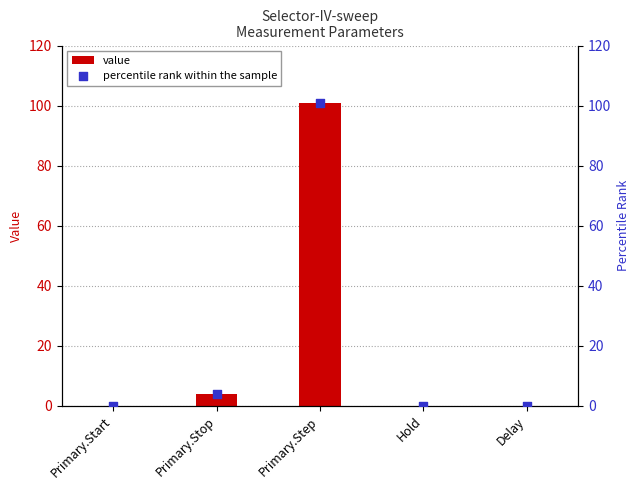

What are all the series names shown in the legend?

value, percentile rank within the sample